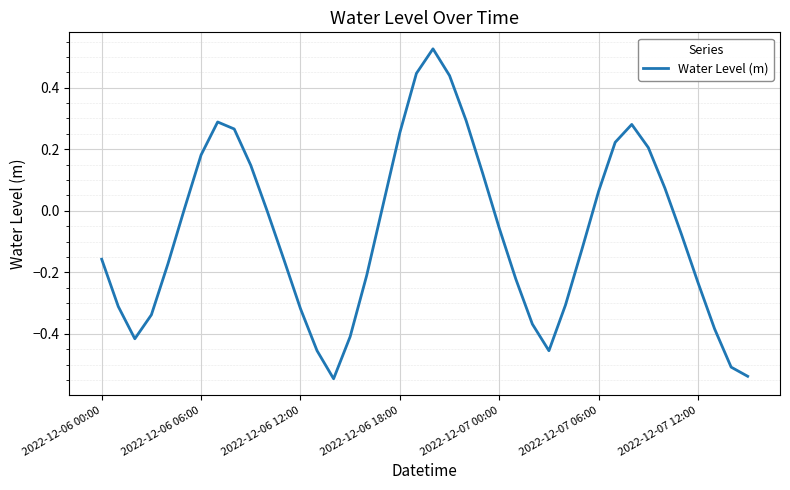

Does the chart display data point markers on the line(s)?

No